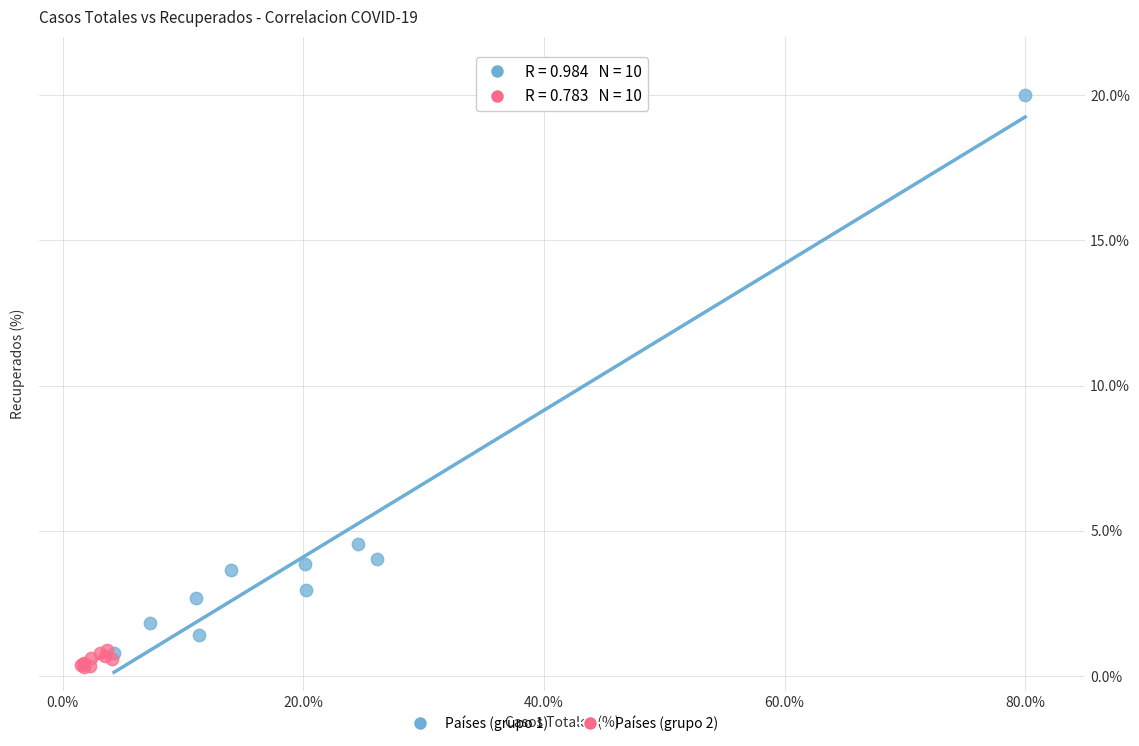

Which series reaches the maximum Y coordinate?

Países (grupo 1)